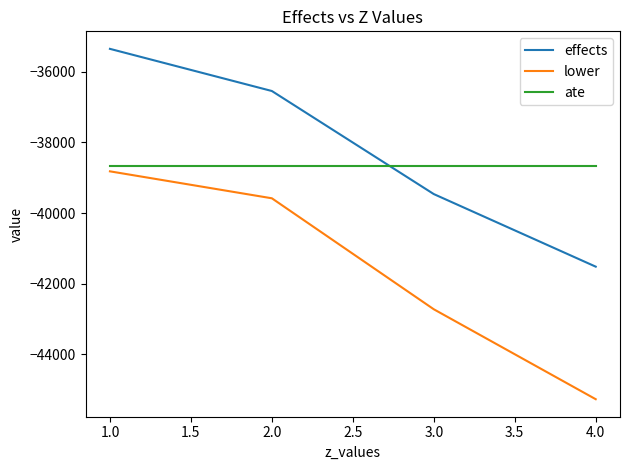

Rank the categories by effects value from highest to lowest.

1.0, 2.0, 3.0, 4.0